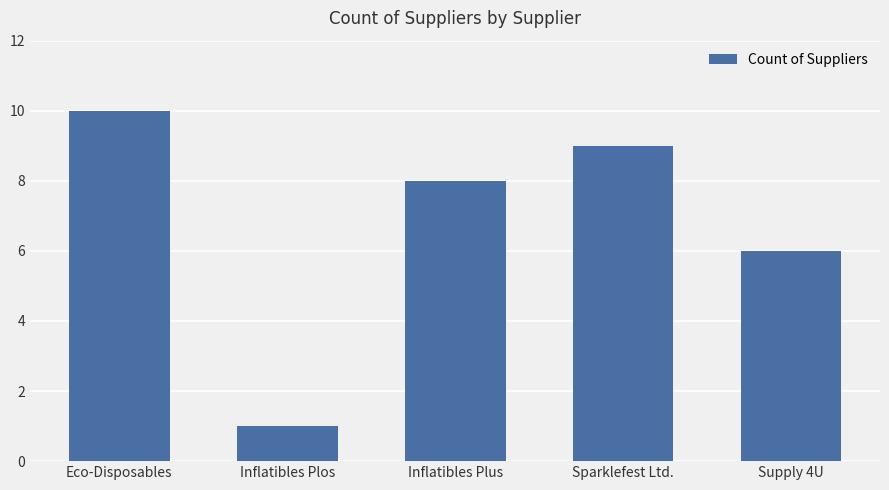

Which has a higher value, Supply 4U or Eco-Disposables?

Eco-Disposables